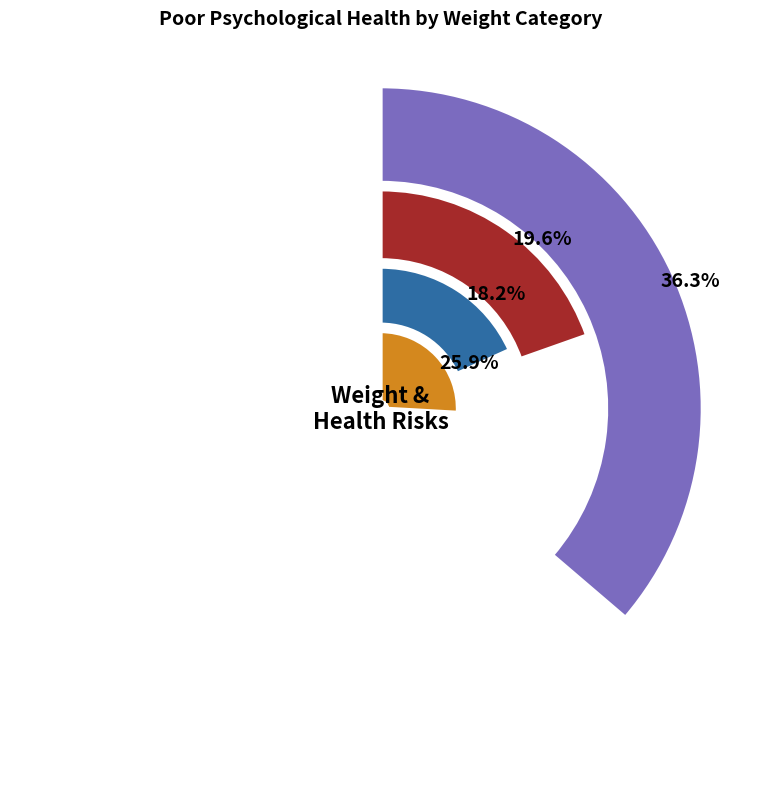

What percentage is the Moderate Overweight slice, to the nearest percent?

17%